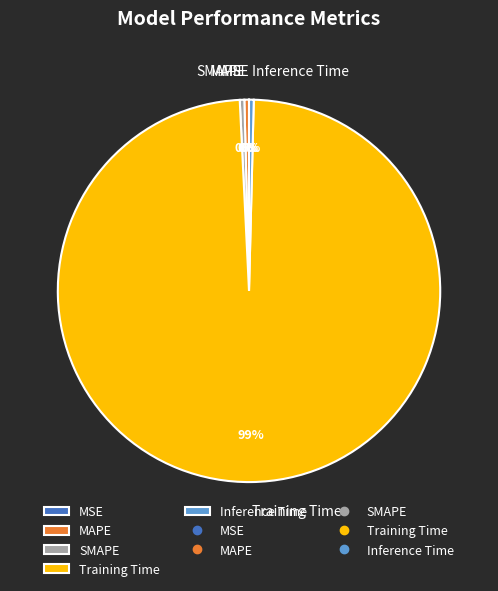

Between Training Time and Inference Time, which is larger?

Training Time